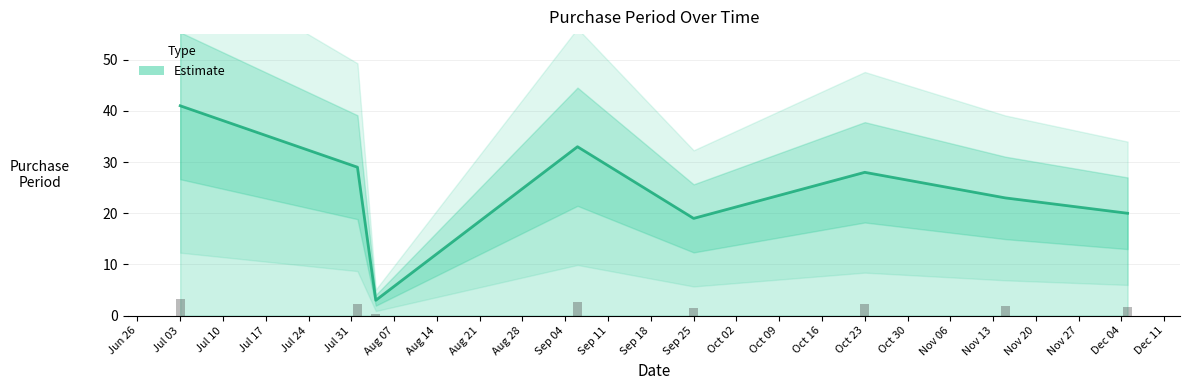

What is the approximate value at Sep 25?

19